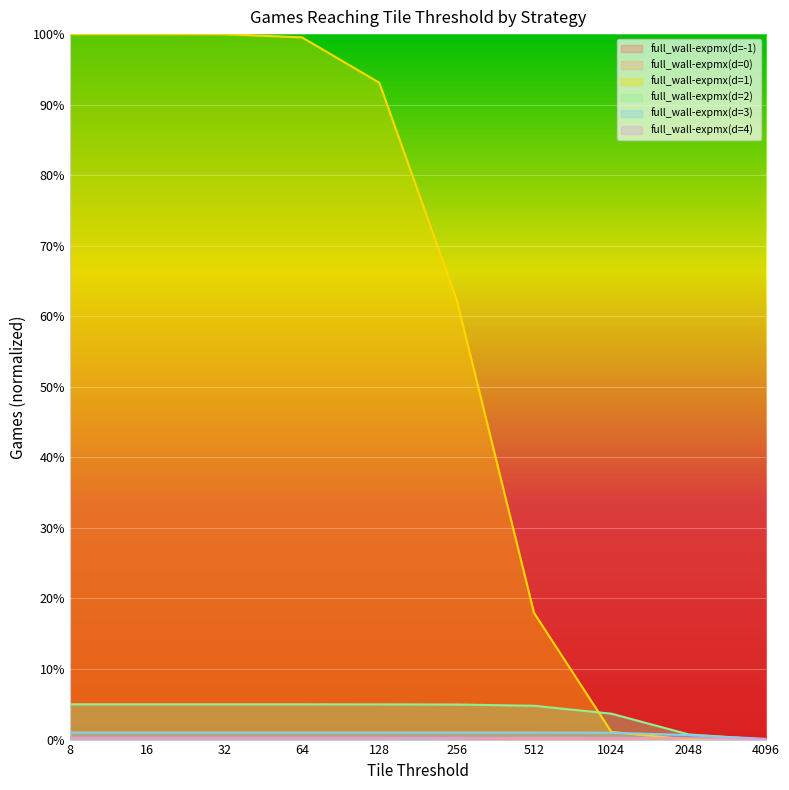

What are all the series names shown in the legend?

full_wall-expmx(d=-1), full_wall-expmx(d=0), full_wall-expmx(d=1), full_wall-expmx(d=2), full_wall-expmx(d=3), full_wall-expmx(d=4)